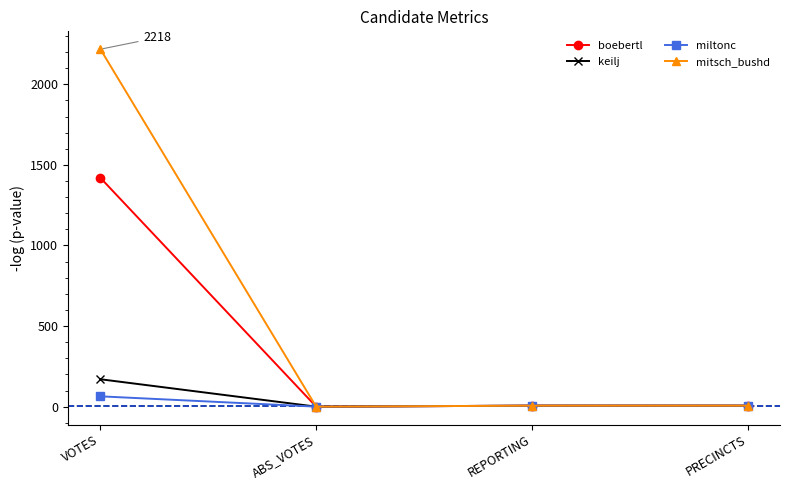

How many lines are shown in the chart?

4